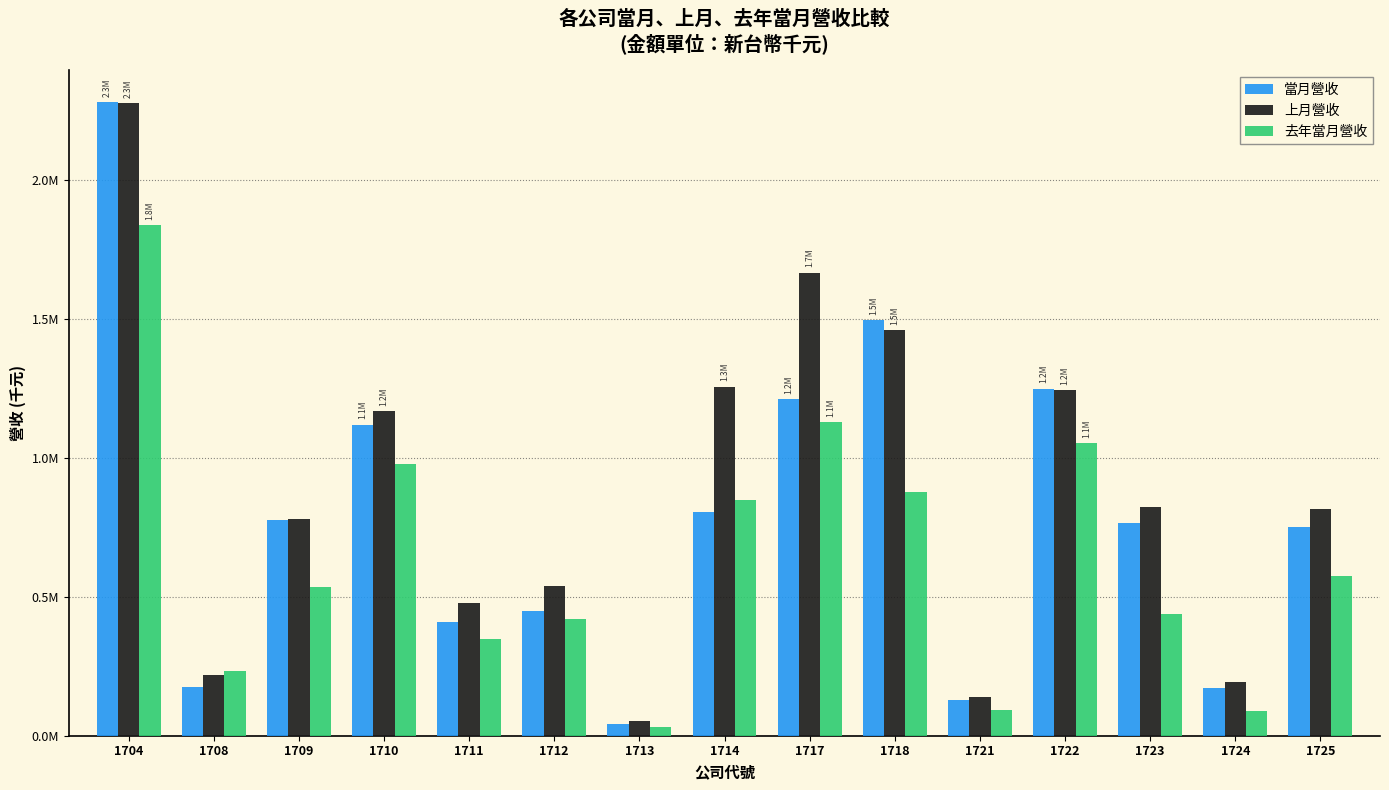

What is the difference between the maximum and minimum values in the 去年當月營收 series?

1807334